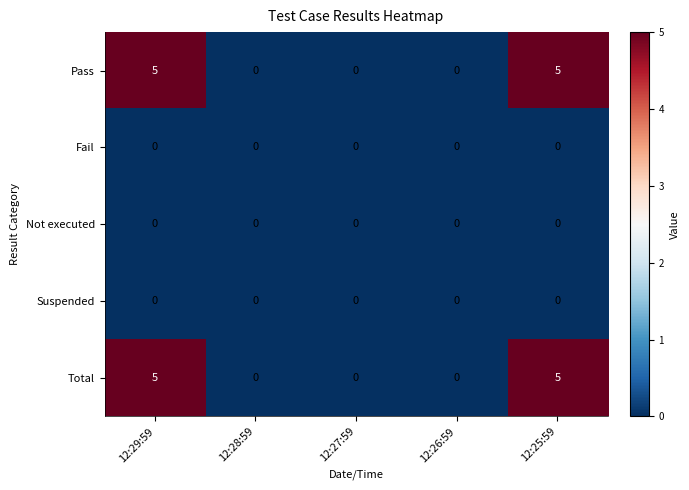

Count the number of data series in this chart.

5